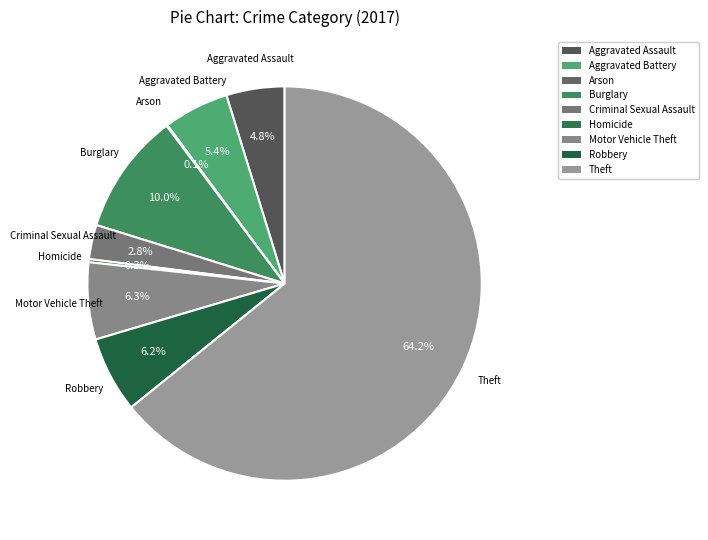

Combined, do Motor Vehicle Theft and Robbery account for over 50%?

No